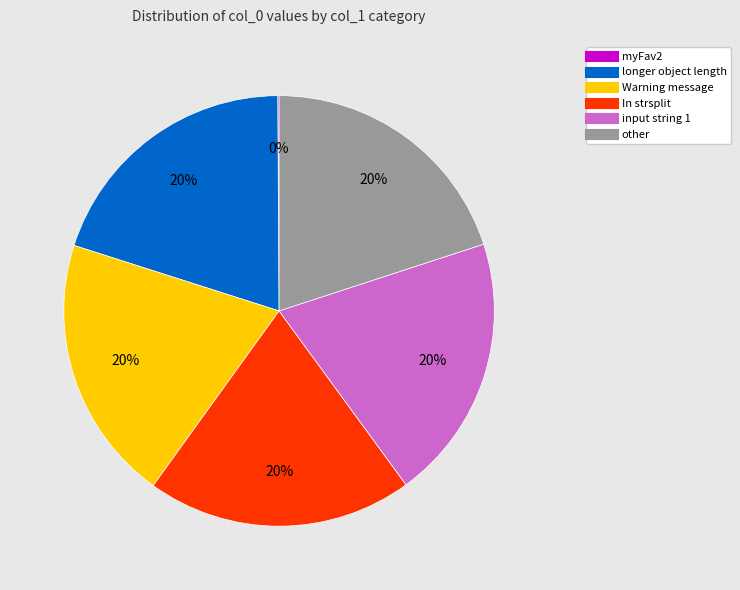

Is the sum of input string 1 and other greater than half?

No